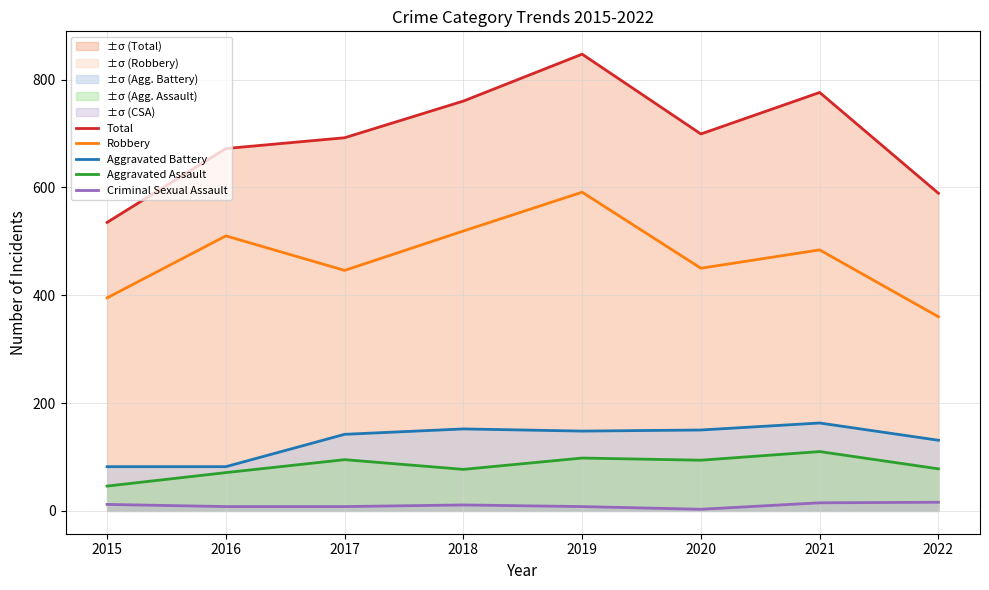

Is the value of Aggravated Battery at 2019 greater than the value of Total at 2016?

No